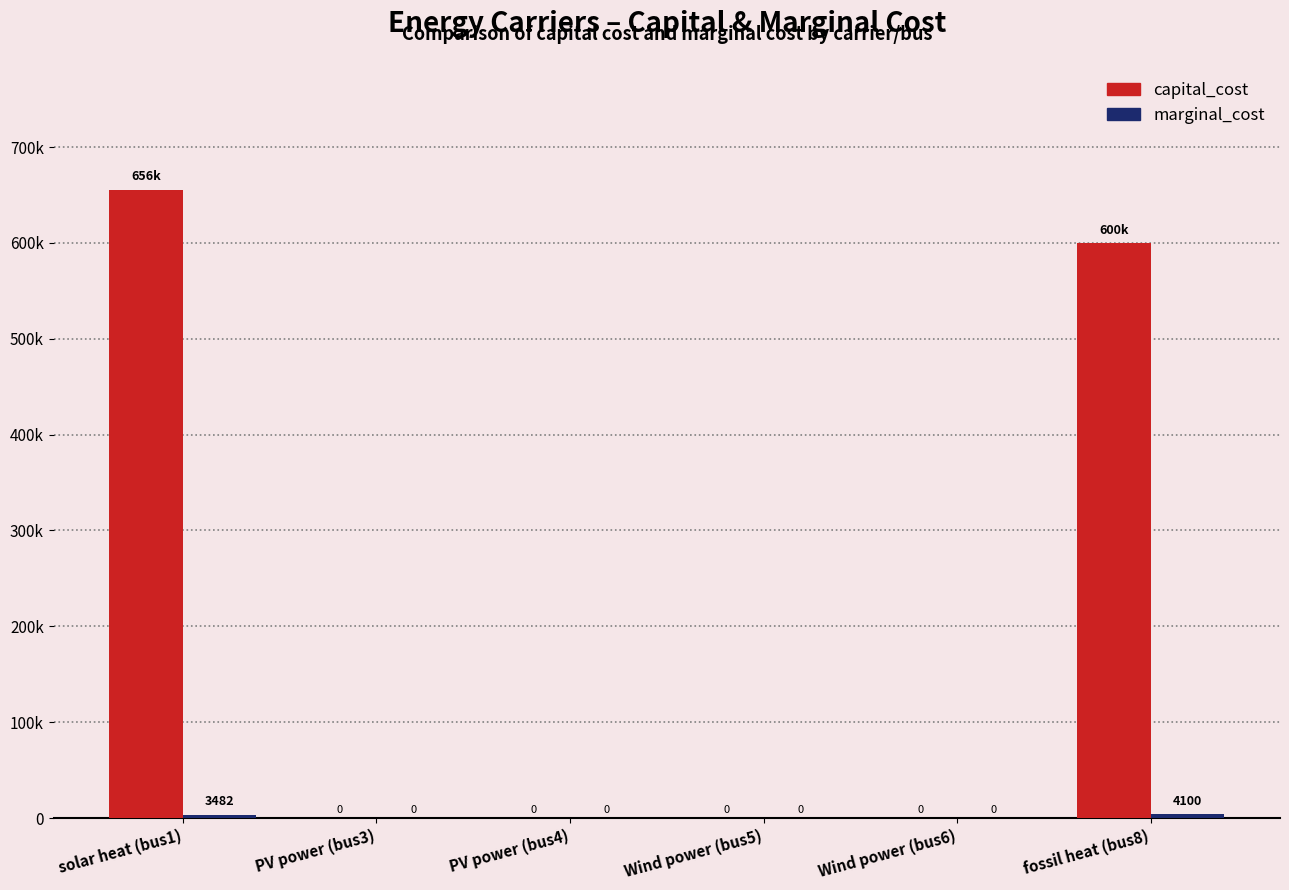

At fossil heat (bus8), list the series in order from largest to smallest.

capital_cost, marginal_cost